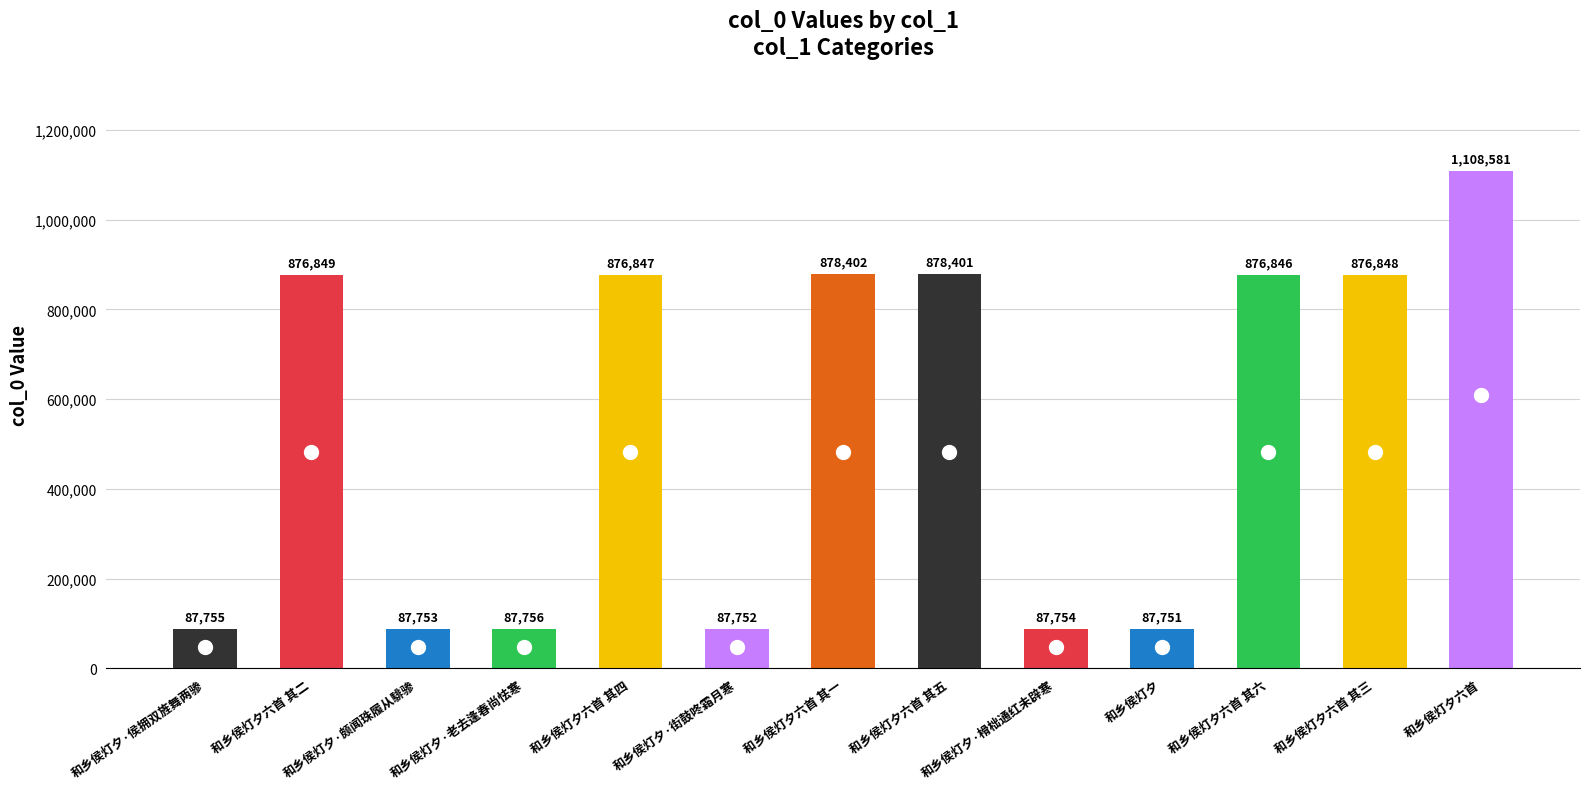

What is the sum of all values?

6899295